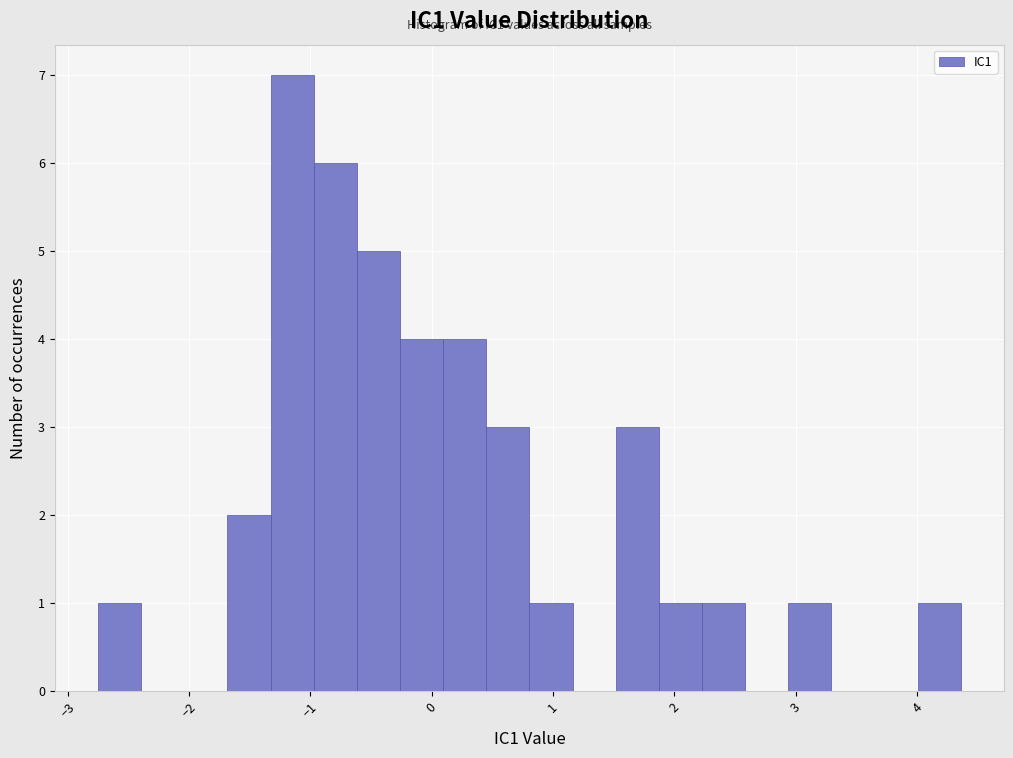

Around what value on the x-axis is the tallest bar? Give the approximate position of its centre, as read against the axis.

-1.1